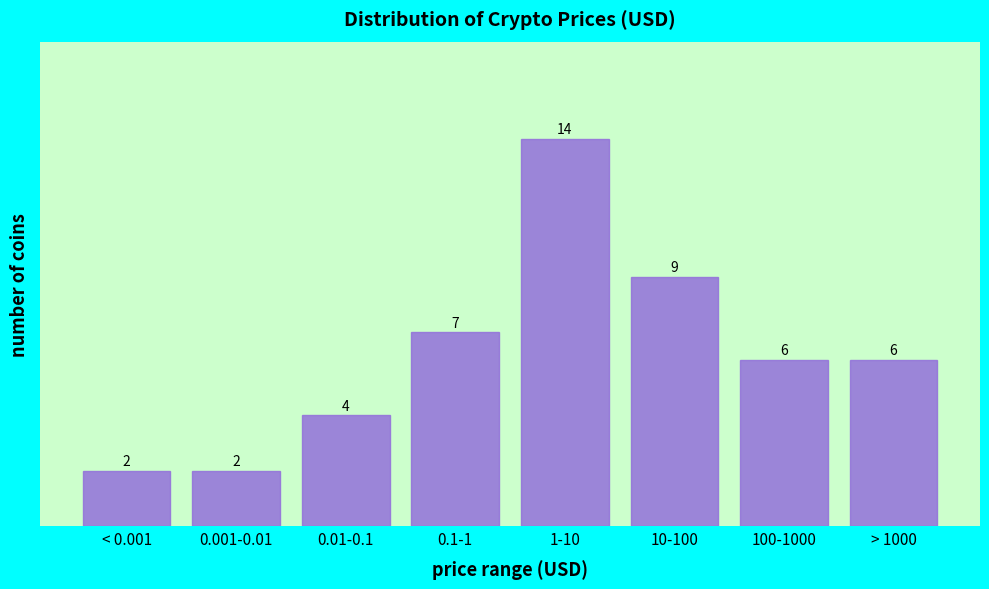

Reading left to right, list all the values displayed in this chart.

2	2	4	7	14	9	6	6